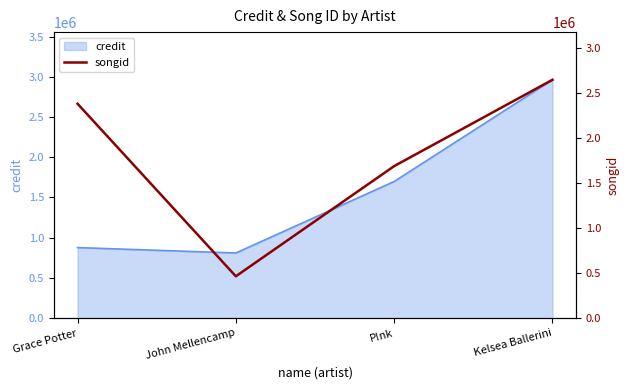

Which category has the highest value in the credit series?

Kelsea Ballerini